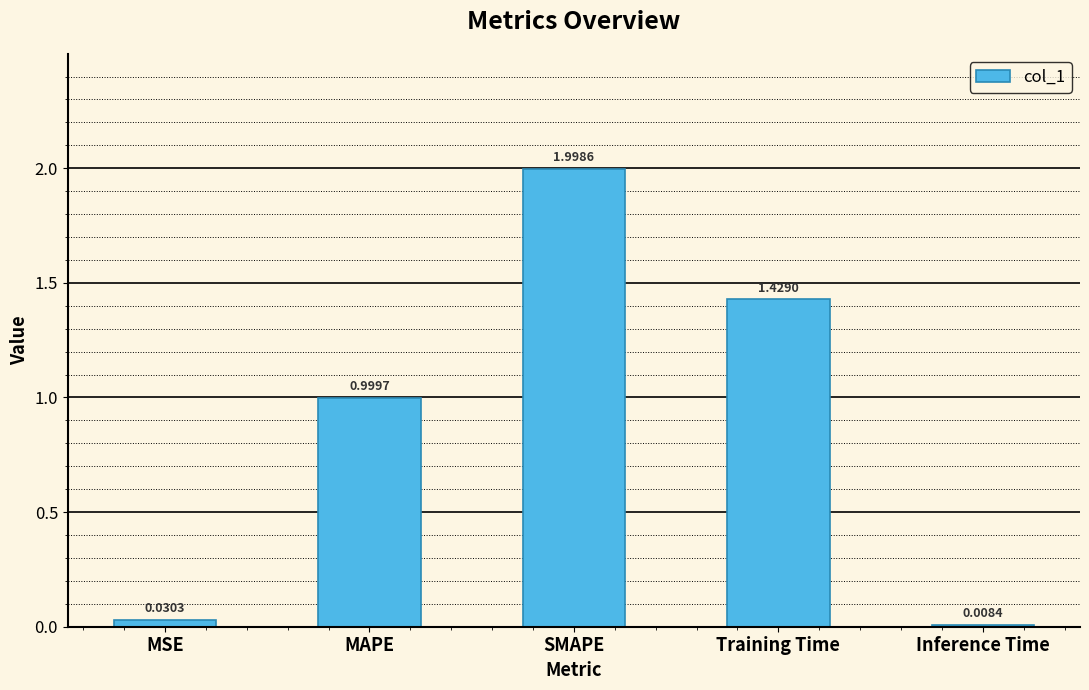

What is the label of the 2nd bar from the left?

MAPE